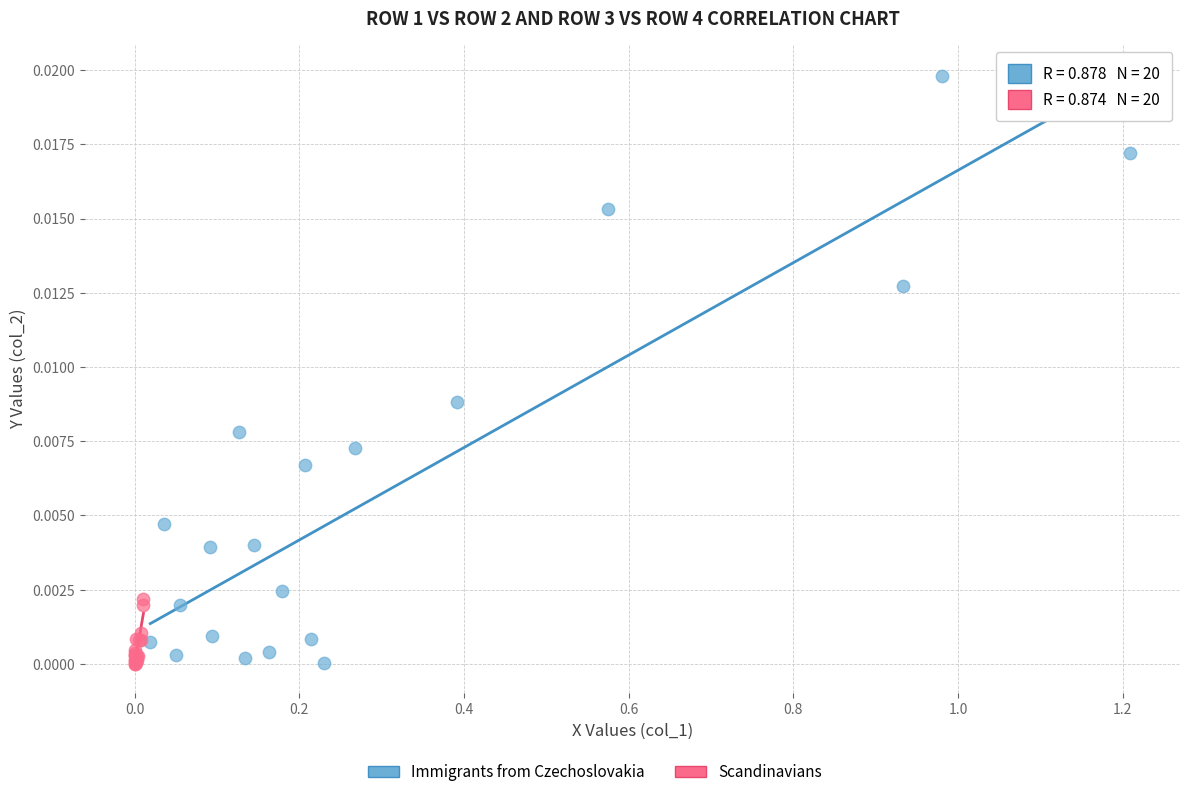

Which series reaches the maximum Y coordinate?

Immigrants from Czechoslovakia